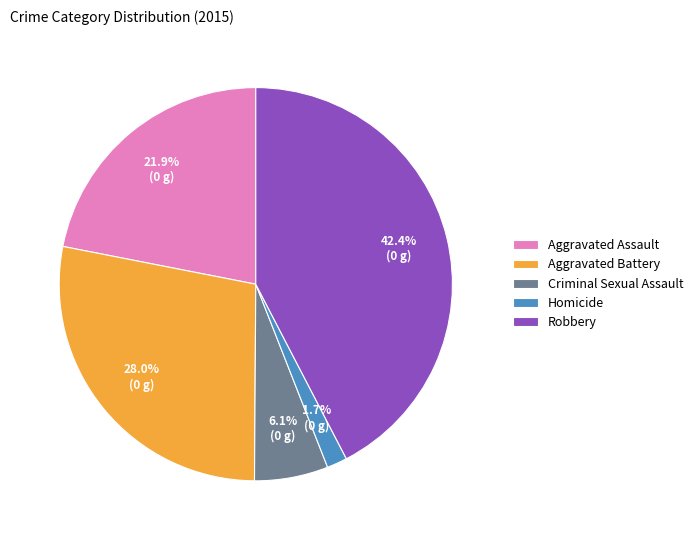

How many segments does this pie chart have?

5